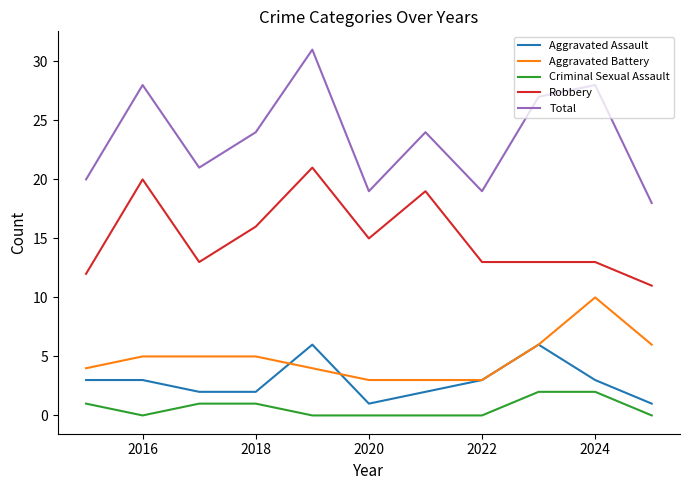

Rank the series by their maximum value, from lowest to highest.

Criminal Sexual Assault, Aggravated Assault, Aggravated Battery, Robbery, Total